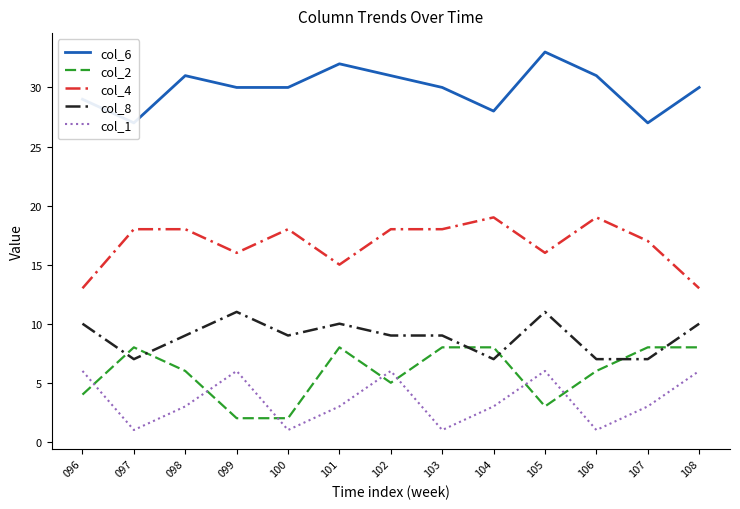

Rank the categories by col_4 value from highest to lowest.

104, 106, 097, 098, 100, 102, 103, 107, 099, 105, 101, 096, 108